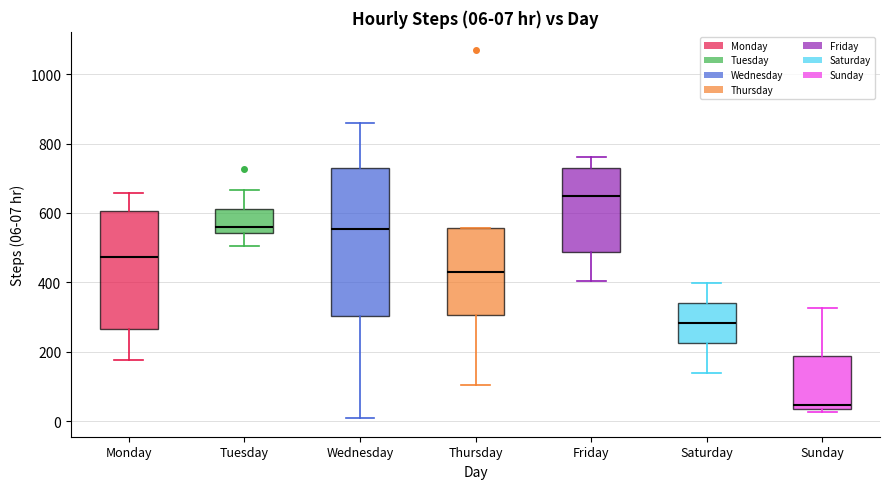

Comparing the boxes themselves (not the whiskers), which one is the tallest?

Wednesday